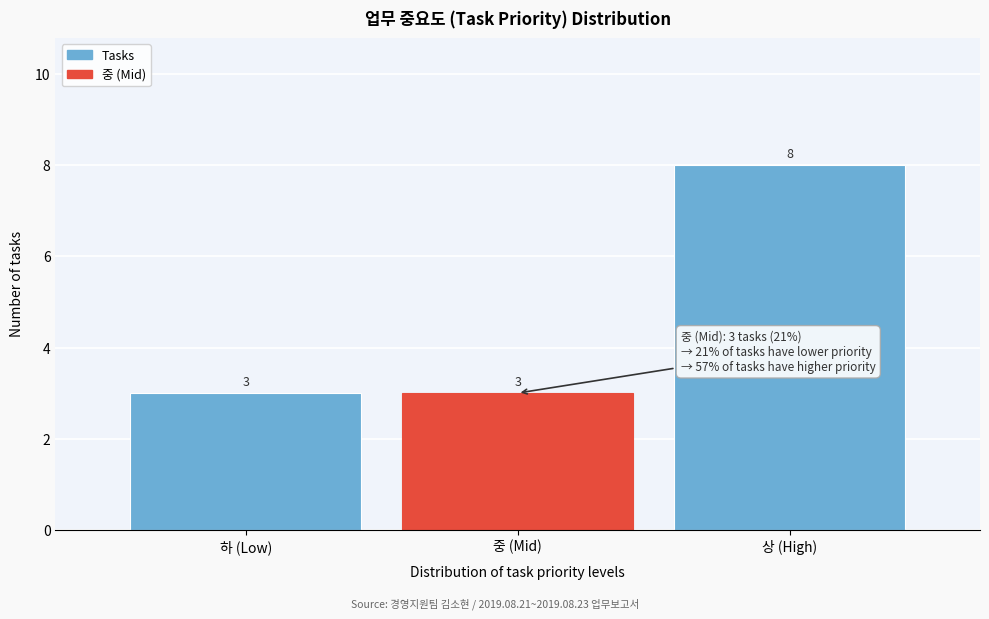

Reading left to right, extract all data points from this chart.

하 (Low)=3	중 (Mid)=3	상 (High)=8